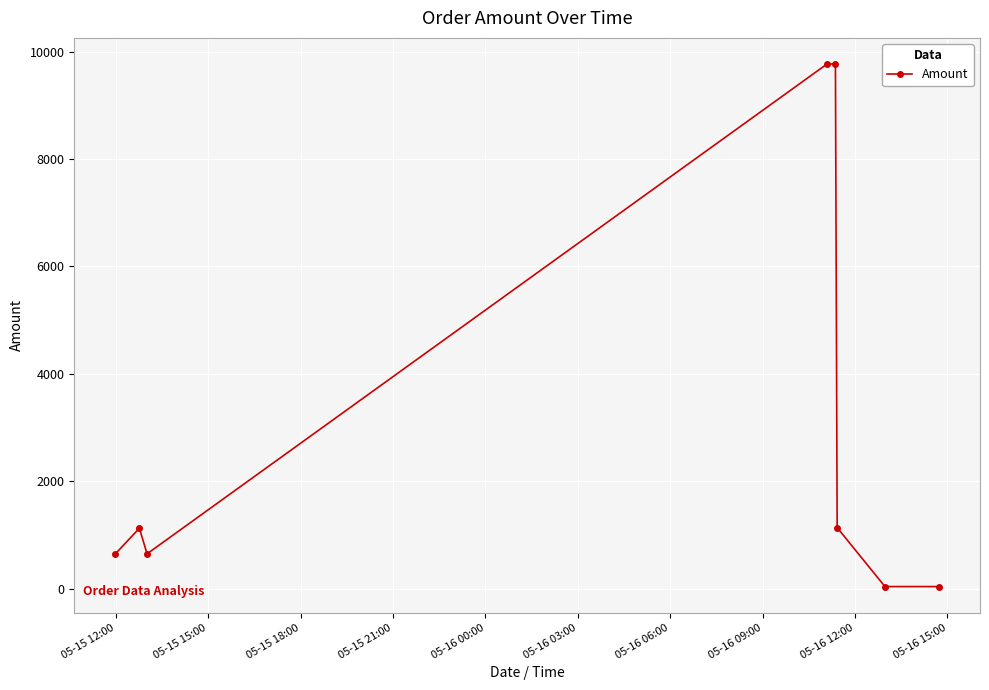

What is the greatest value displayed?

9768.1